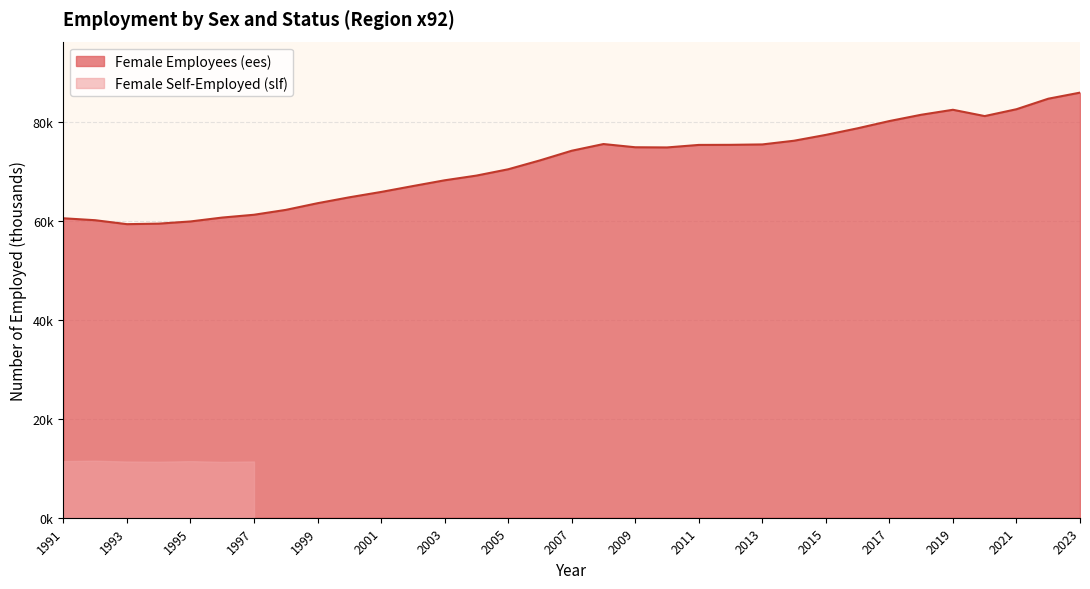

Reading left to right, transcribe all the data shown in this chart.

60575.7	60184.1	59384.8	59487.9	59933.2	60721.1	61287.4	62270.2	63622.4	64816.1	65898.8	67089.7	68257.8	69207.7	70485.3	72283.9	74236.4	75590.4	74940.7	74905.6	75414.3	75432.3	75513.8	76263.5	77443.1	78777.3	80242.6	81514.5	82523.6	81248.7	82635.3	84760.0	85991.4